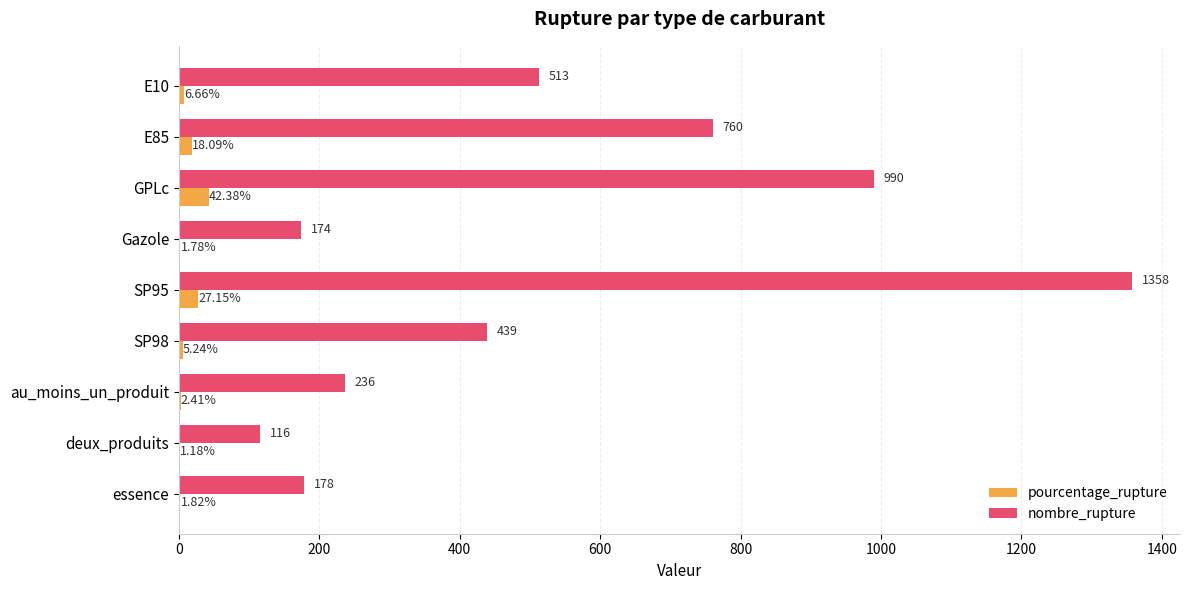

Between E85 and au_moins_un_produit, which series saw the biggest shift?

nombre_rupture